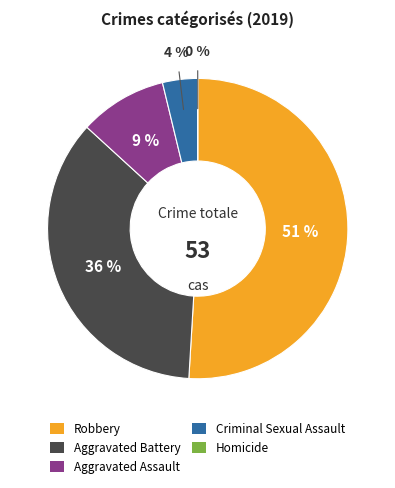

Which slice is the largest?

Robbery